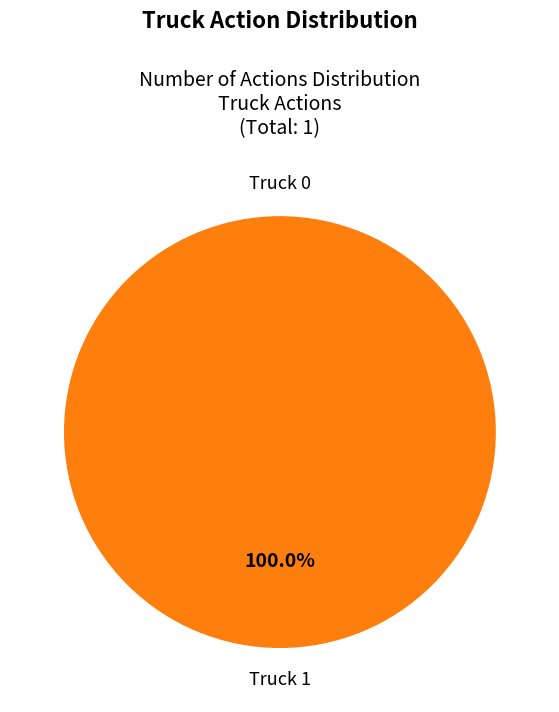

What is the majority slice?

Truck 1